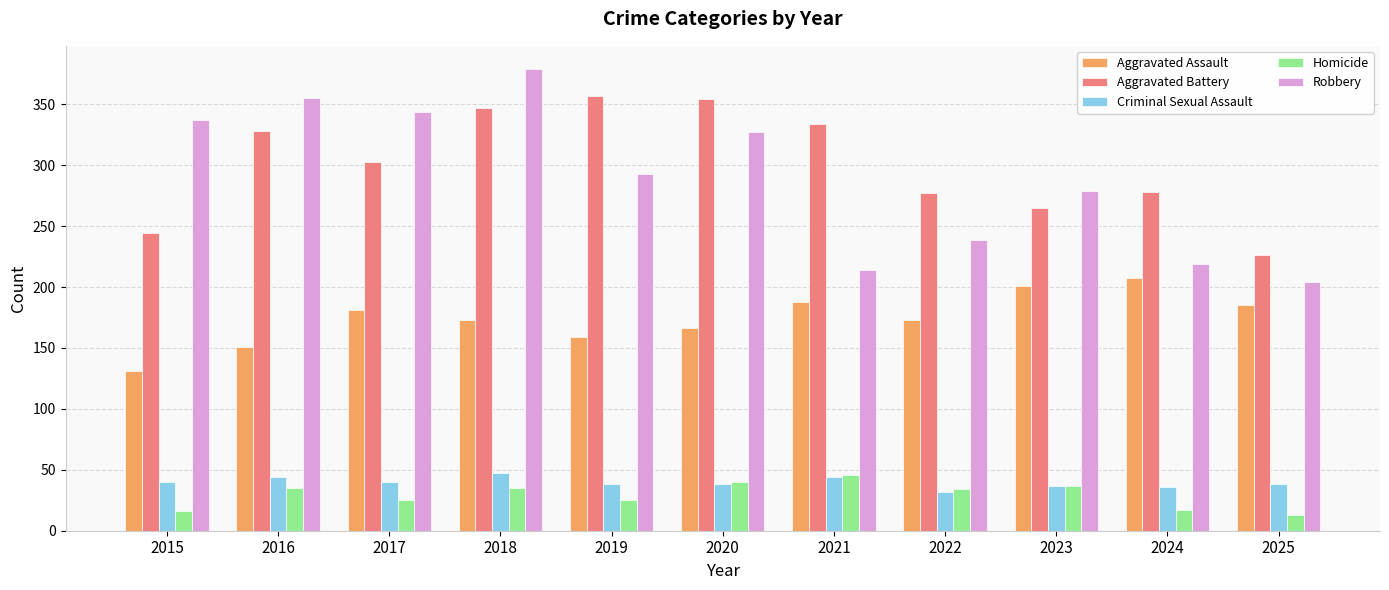

What is the difference between the maximum and second lowest values in the Criminal Sexual Assault series?

11